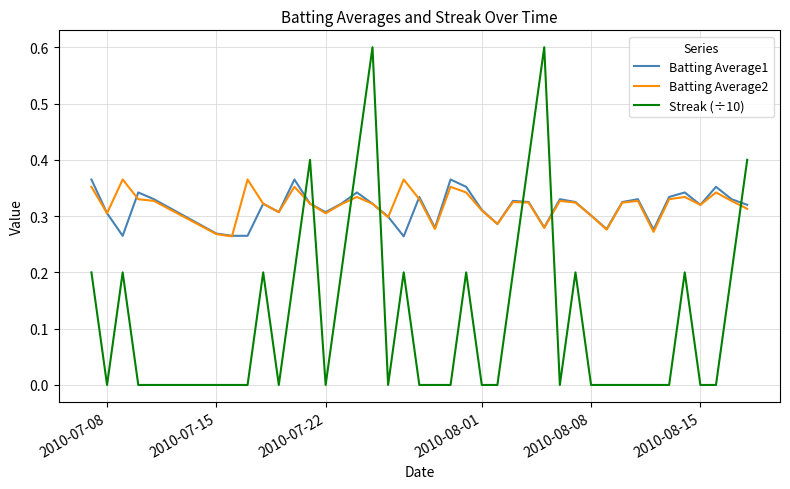

How many times do Batting Average2 and Streak (÷10) cross each other?

7